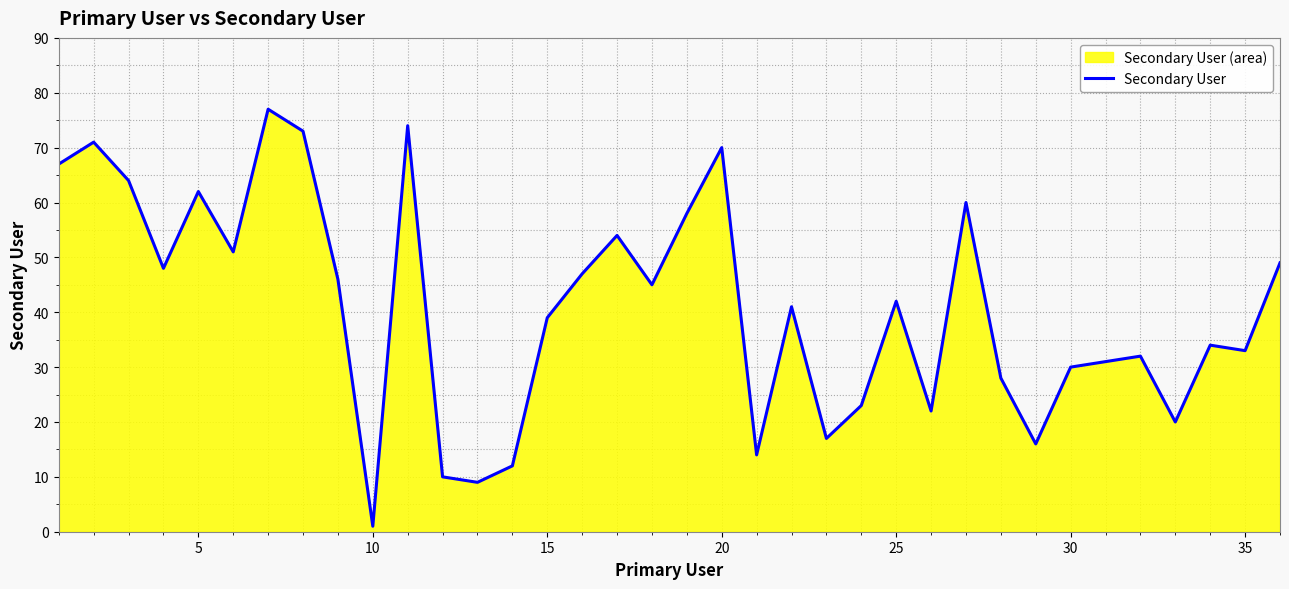

What is the difference between the maximum and minimum values?

76